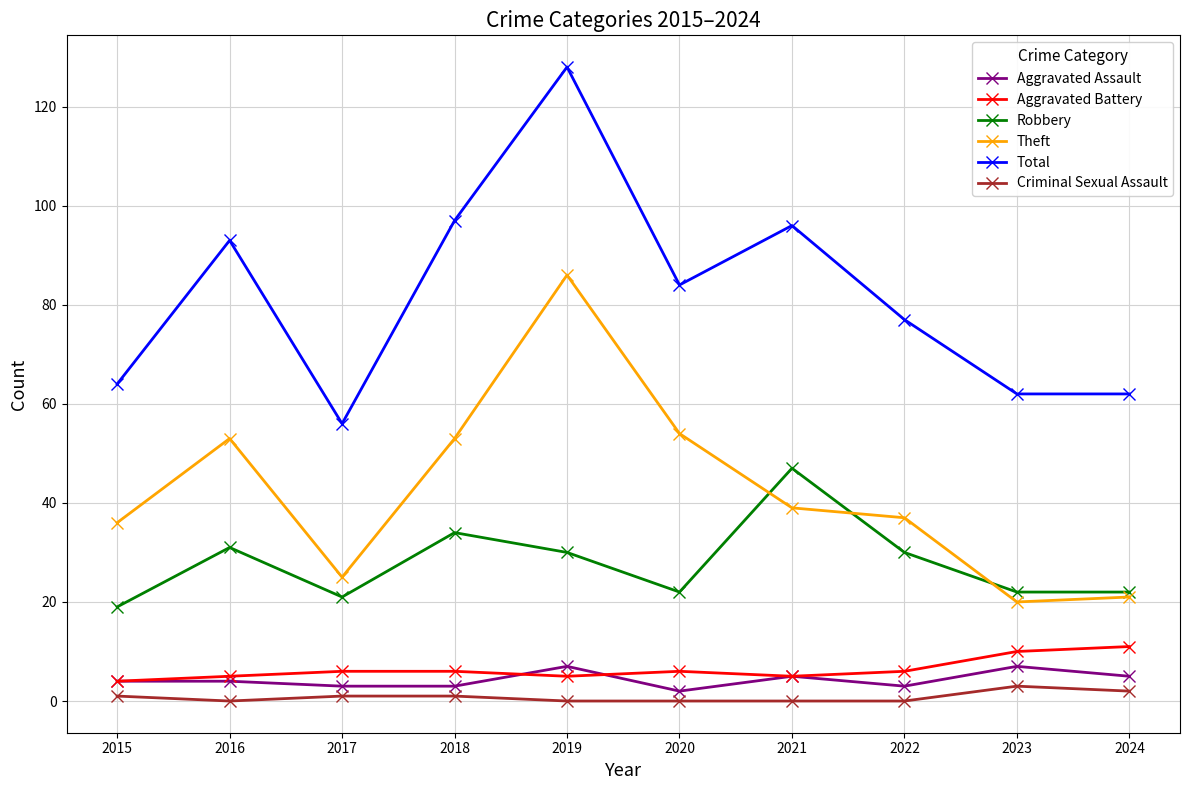

What is the difference between the Robbery values at 2024 and 2018?

12